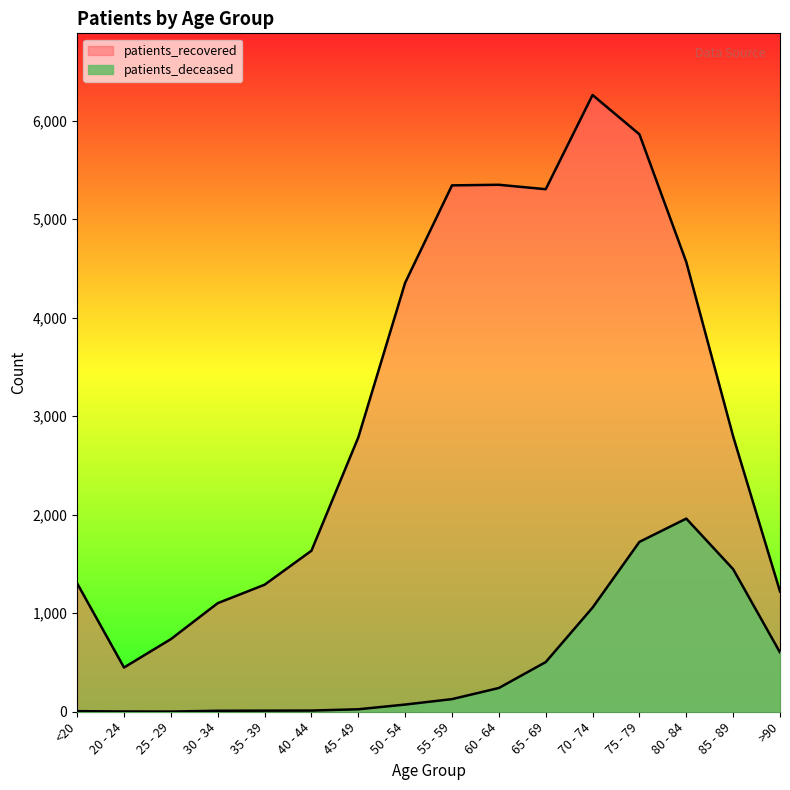

What is the difference between the highest and lowest values at 85 - 89?

1348